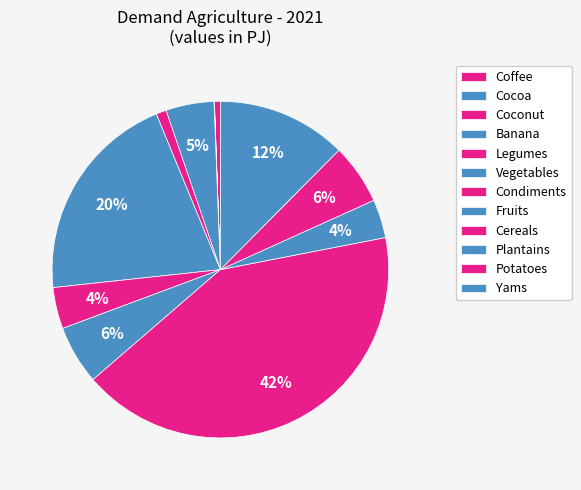

Between Vegetables and Yams, which is larger?

Vegetables